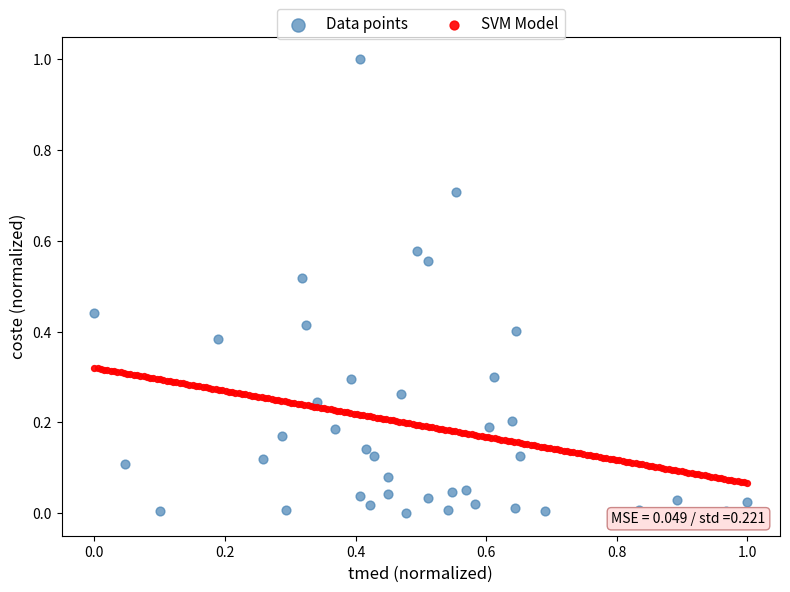

Which series has the widest spread of Y values?

Data points